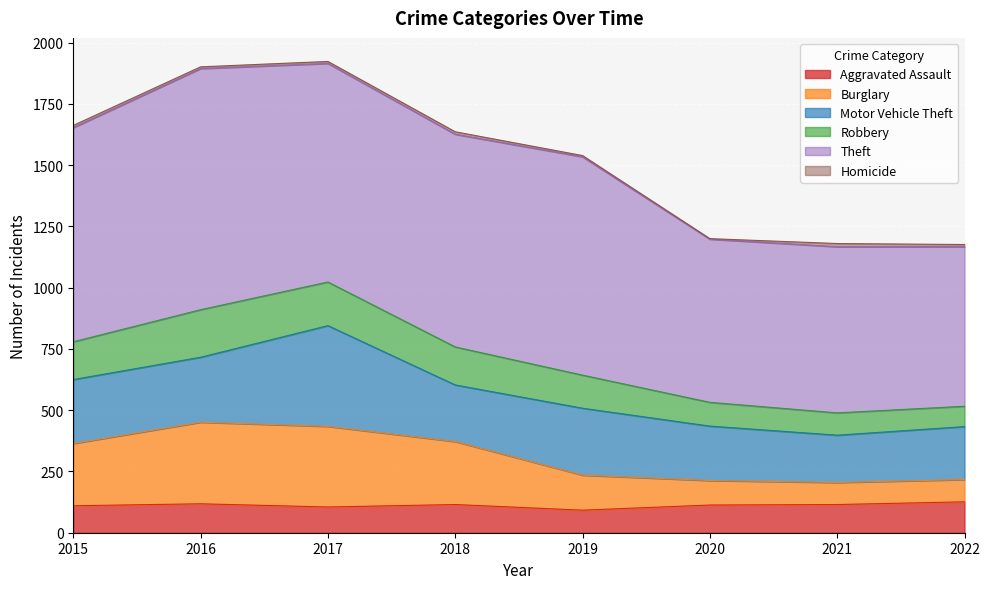

What is the maximum value for Aggravated Assault?

126